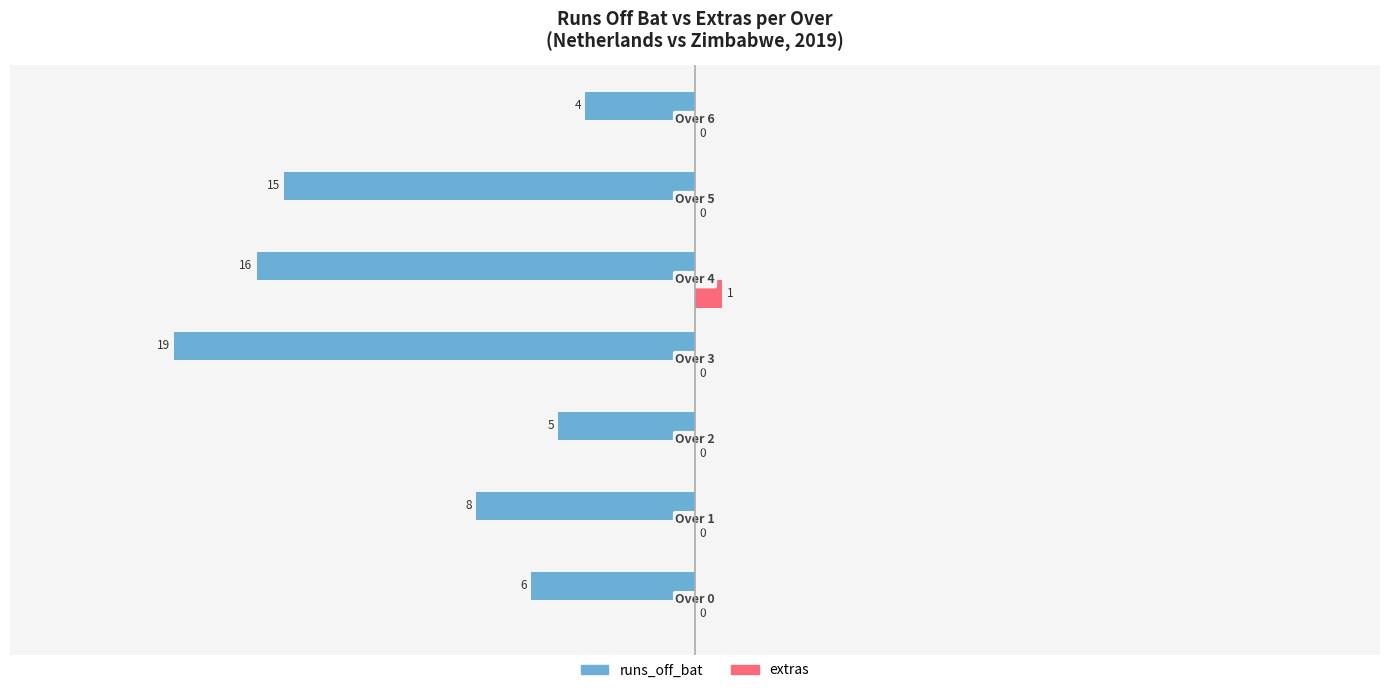

What is the maximum value for runs_off_bat?

-4